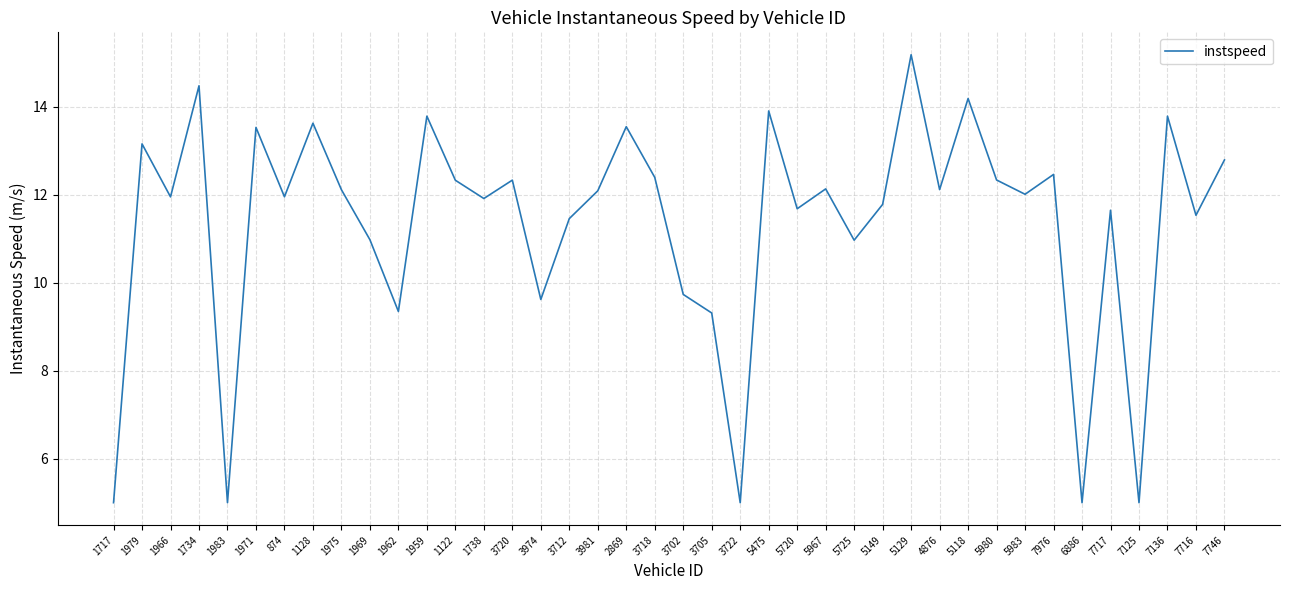

What position from the right is 1734?

37